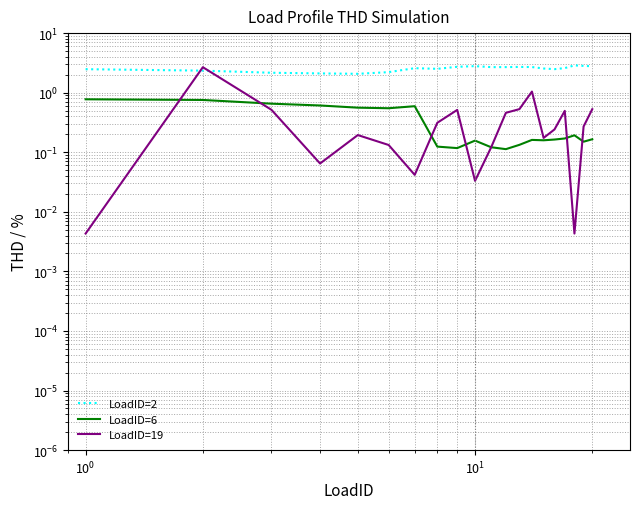

What is the sum of all LoadID=19 values?

8.4